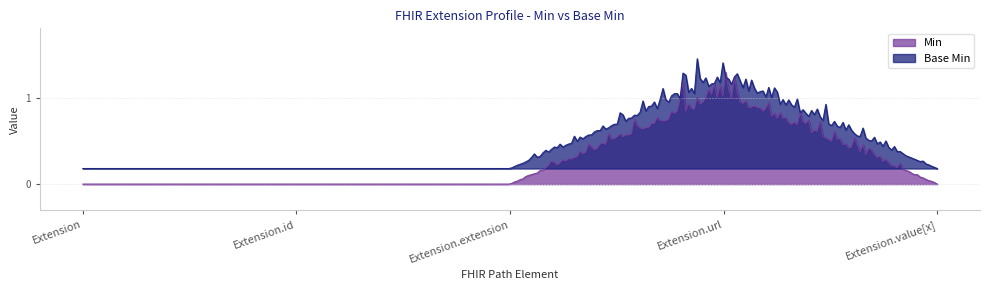

At which category does the chart reach its peak across all series?

Extension.url